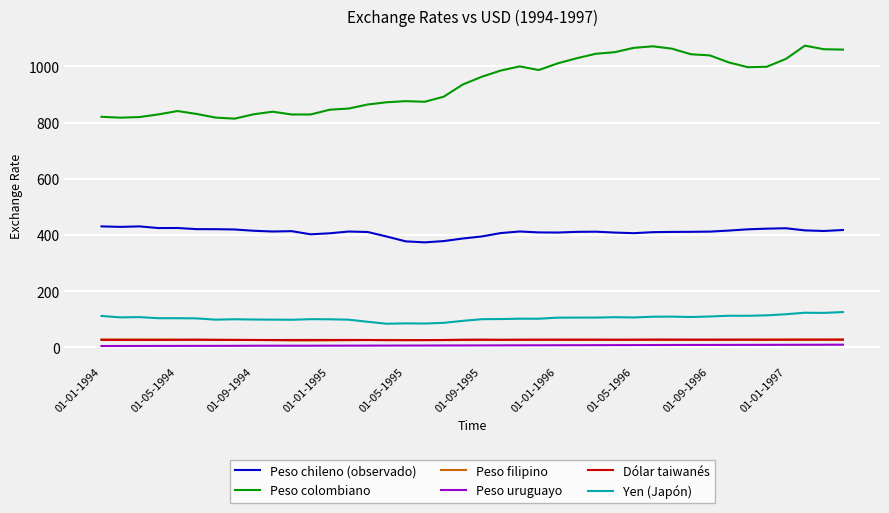

What is the highest value of the Yen (Japón) series?

125.3